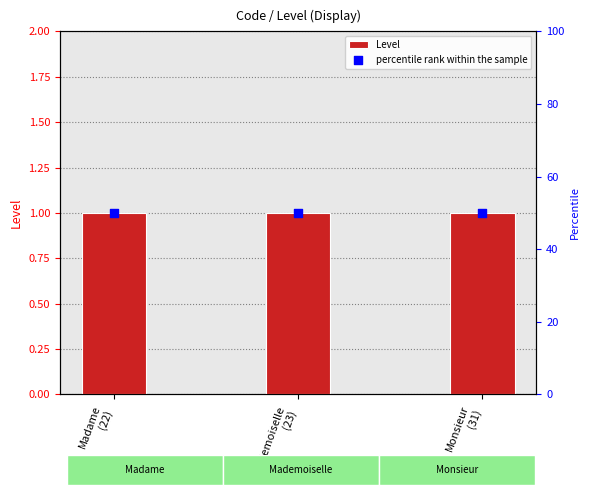

Which series reaches the maximum Y coordinate?

percentile rank within the sample